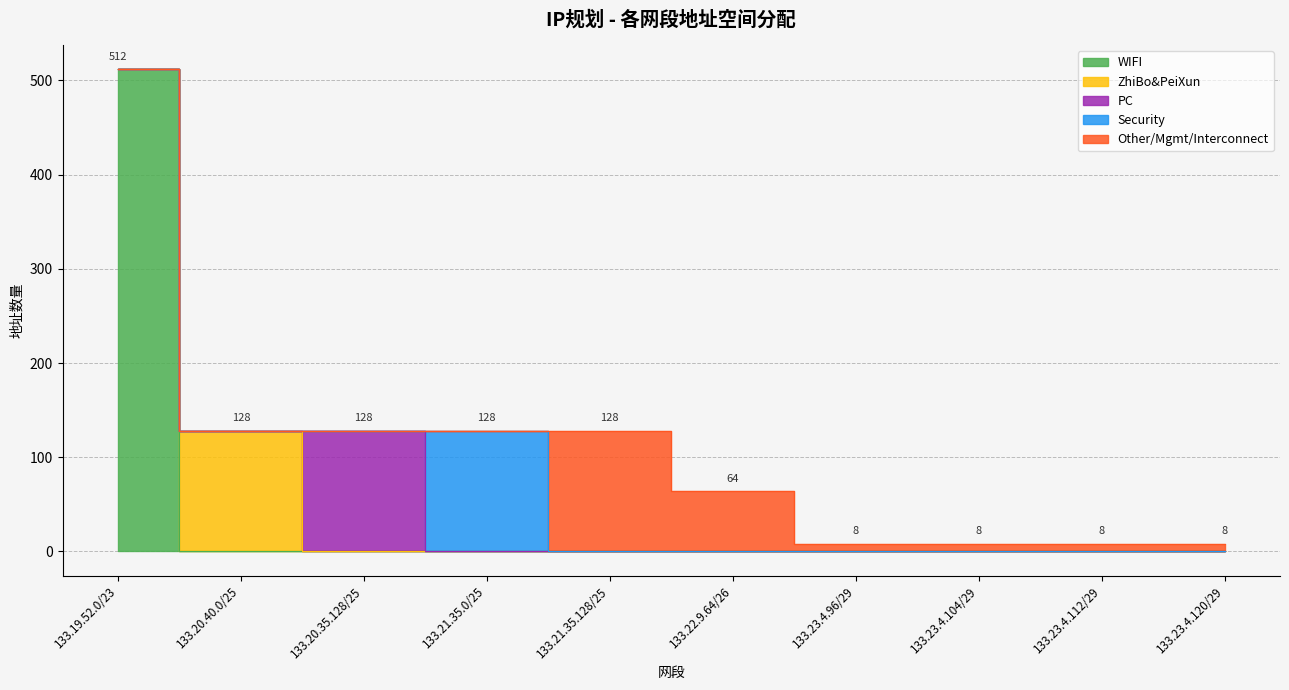

Which series has the largest total across all categories?

WIFI